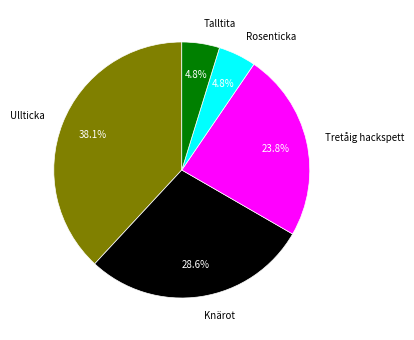

Does Talltita account for over 50% of the chart?

No